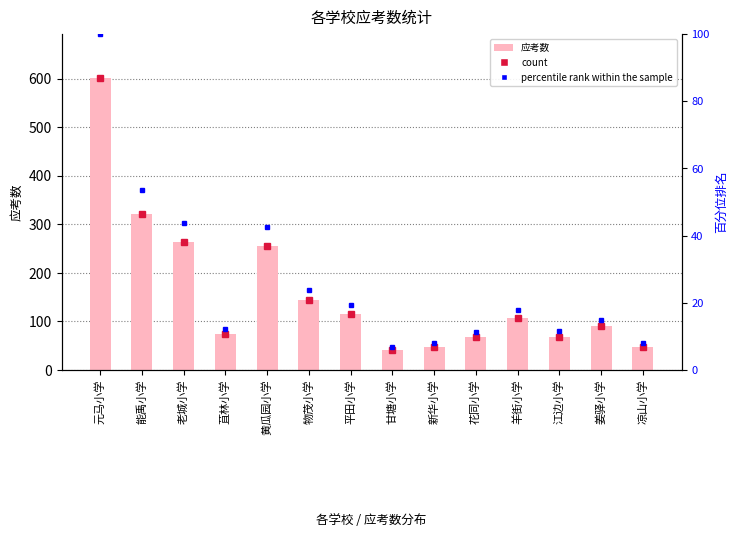

True or false: the data shows 90 at 姜驿小学.

True